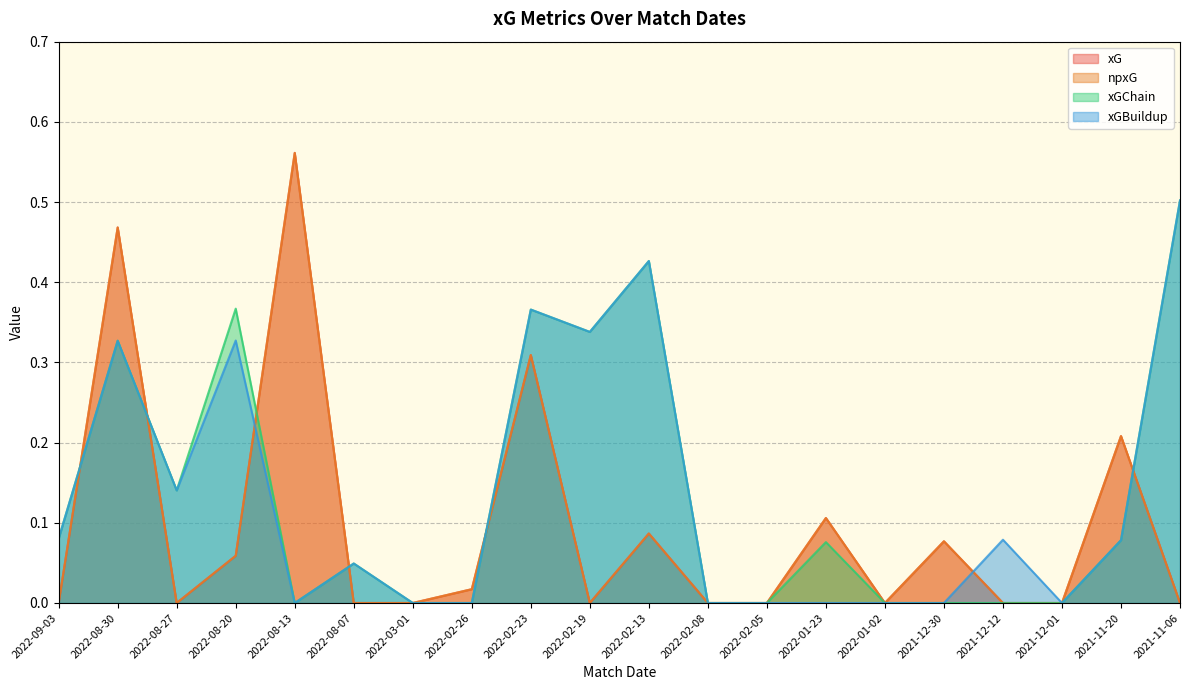

In xGBuildup, how many points are lower than both neighbors (excluding endpoints)?

4